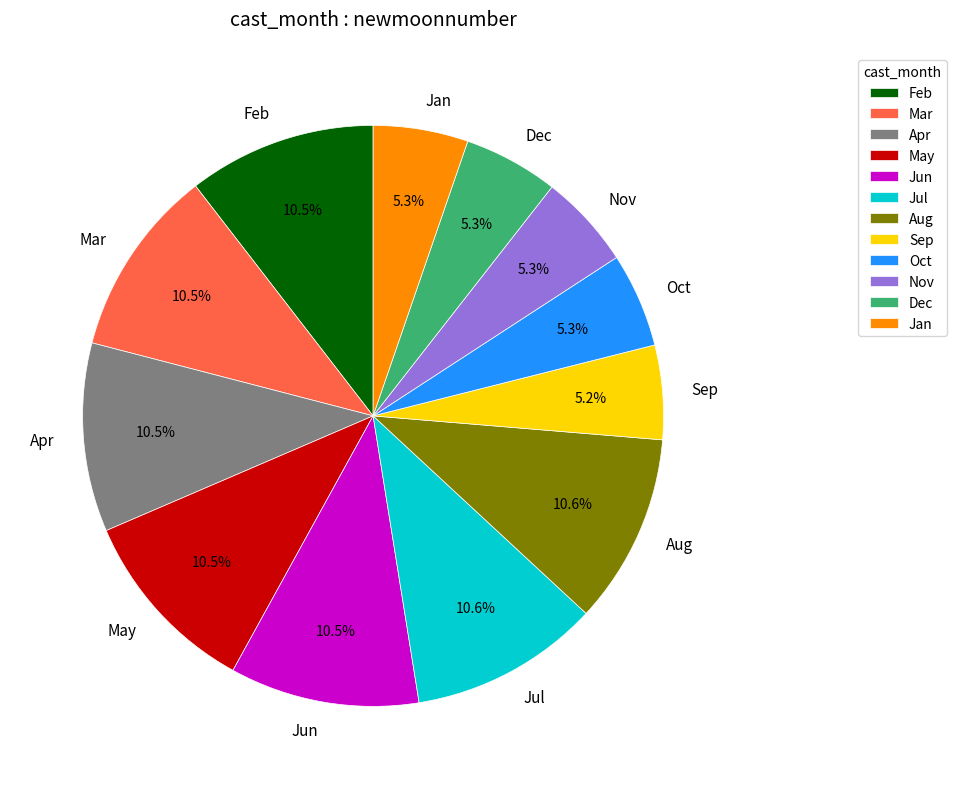

What percentage is NOT represented by Jul?

89.4%